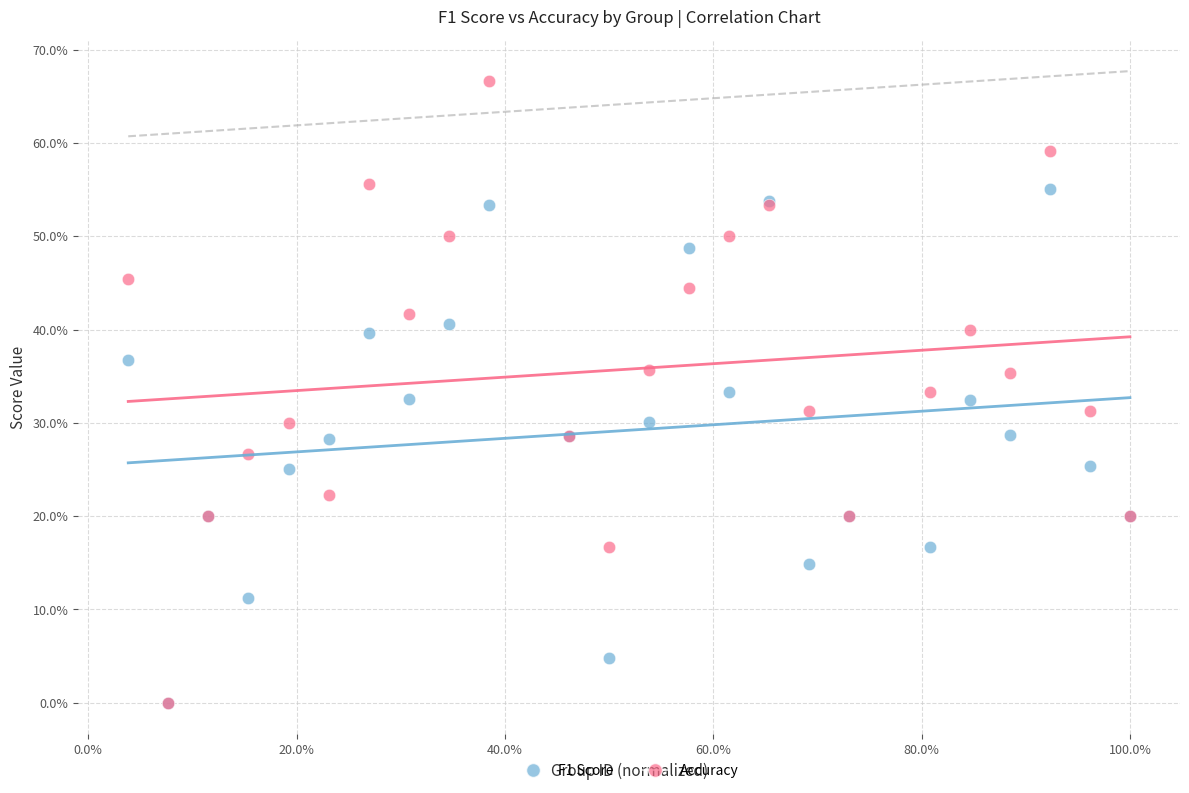

Which series reaches the maximum Y coordinate?

Accuracy